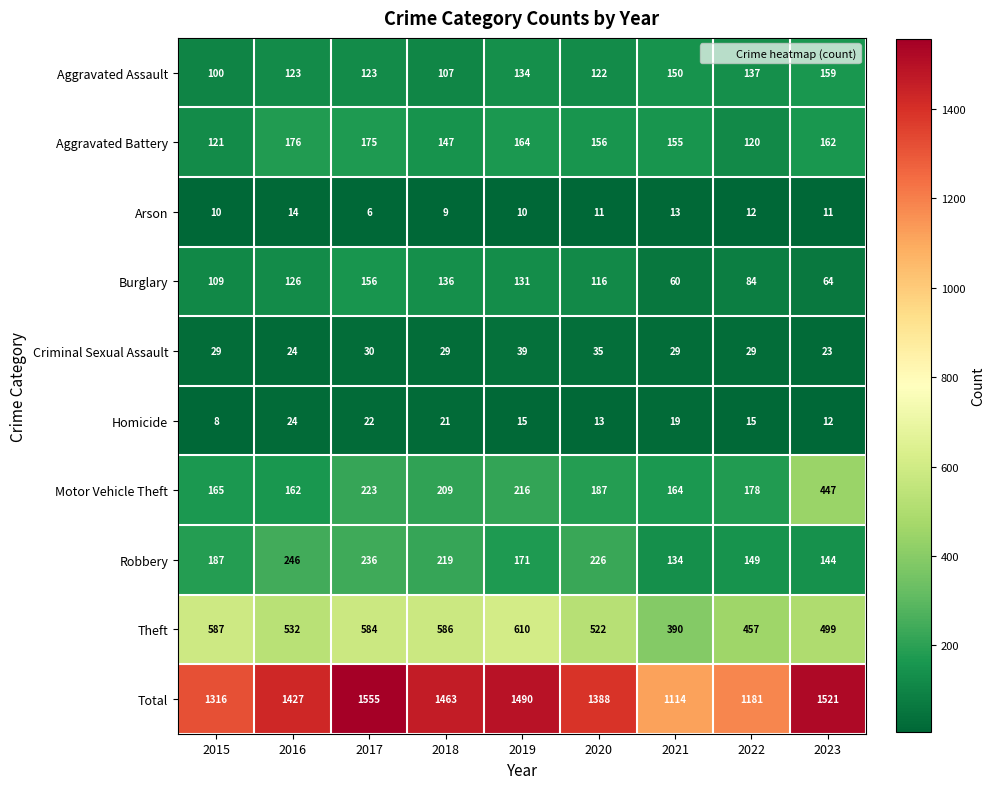

What value does the Robbery series have at 2020?

226